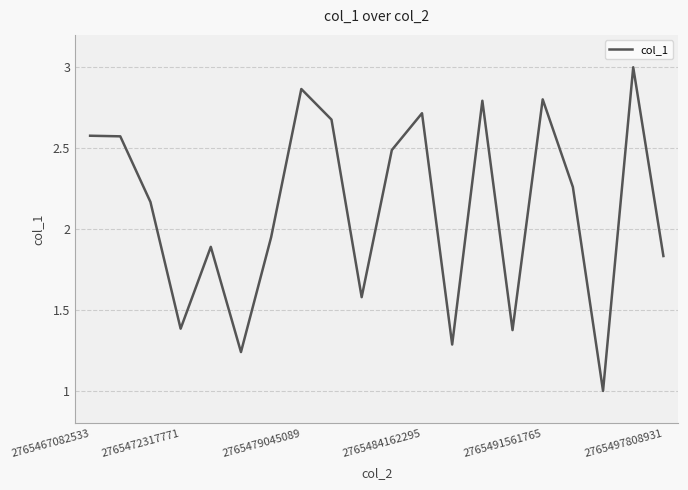

How many categories are shown in the chart?

20